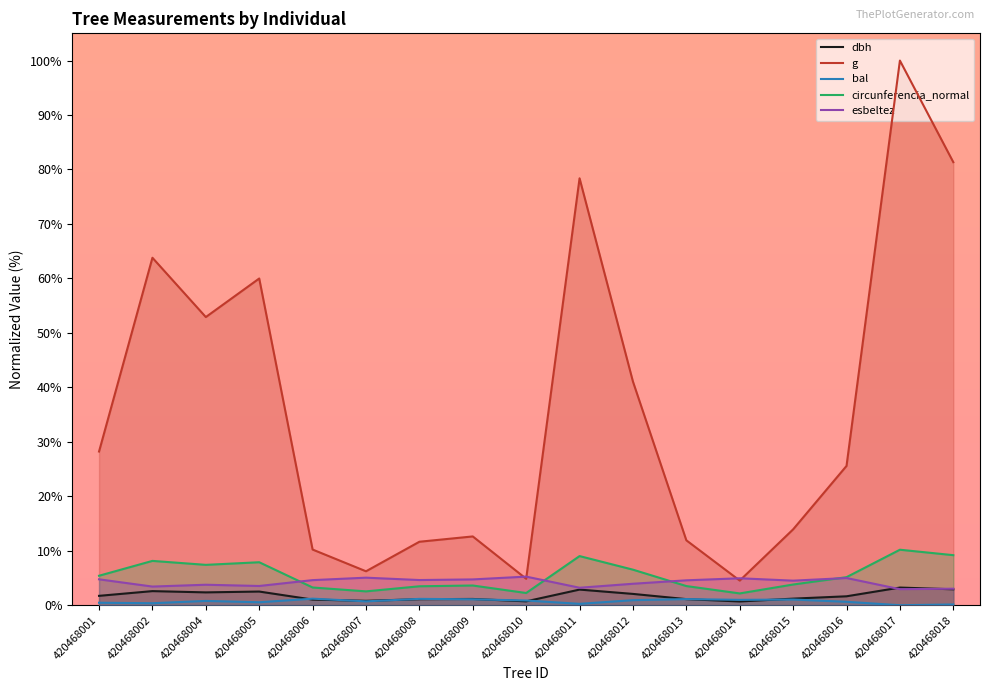

At which category is the sum across all series the highest?

420468017